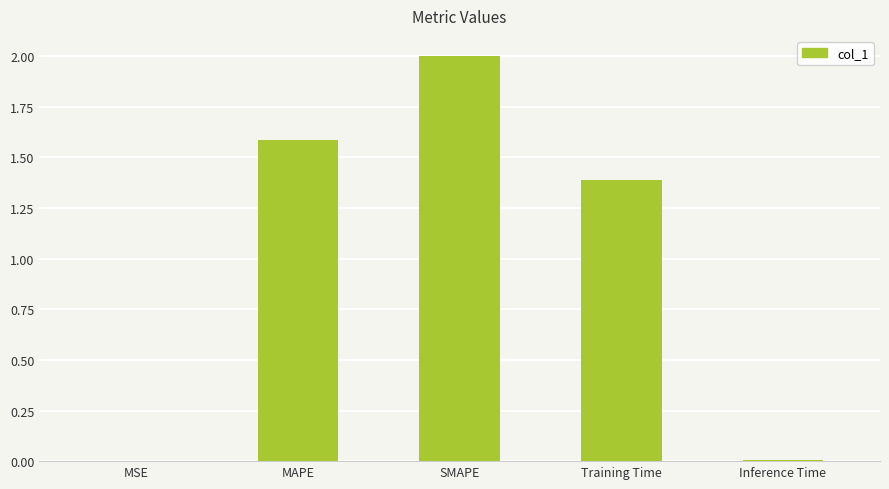

Is it true that the value at MAPE is 1.6?

True